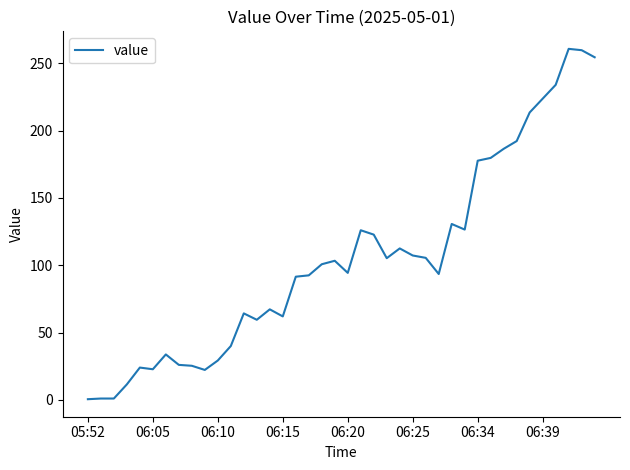

How many lines are shown in the chart?

1